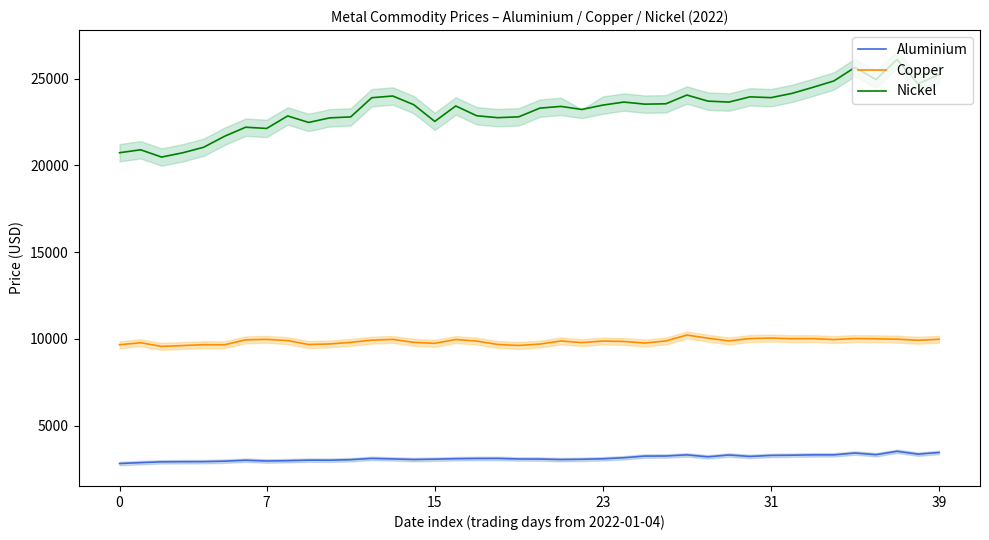

Count the number of categories in the chart.

40